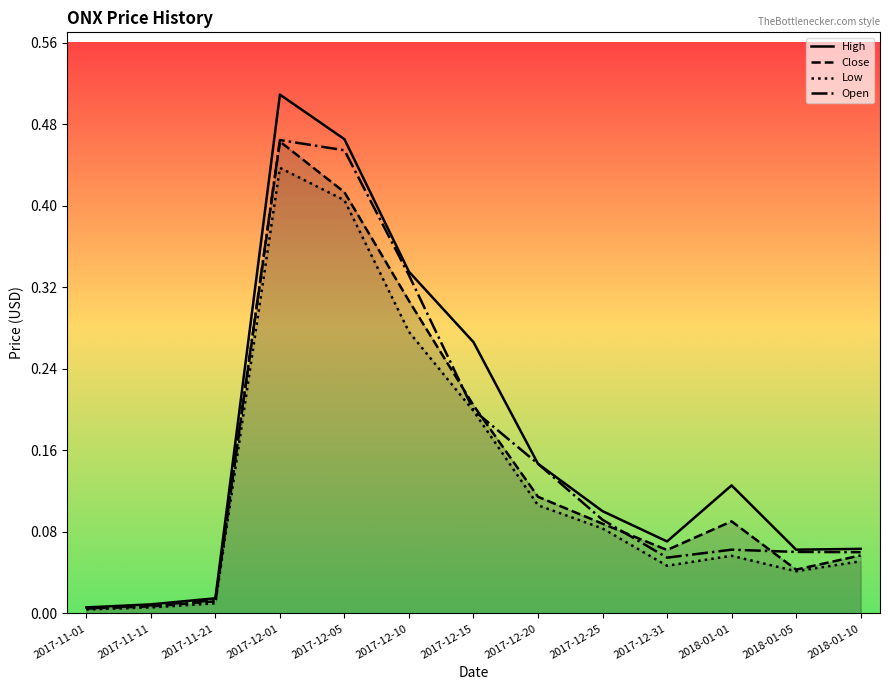

How many categories are shown in the chart?

13